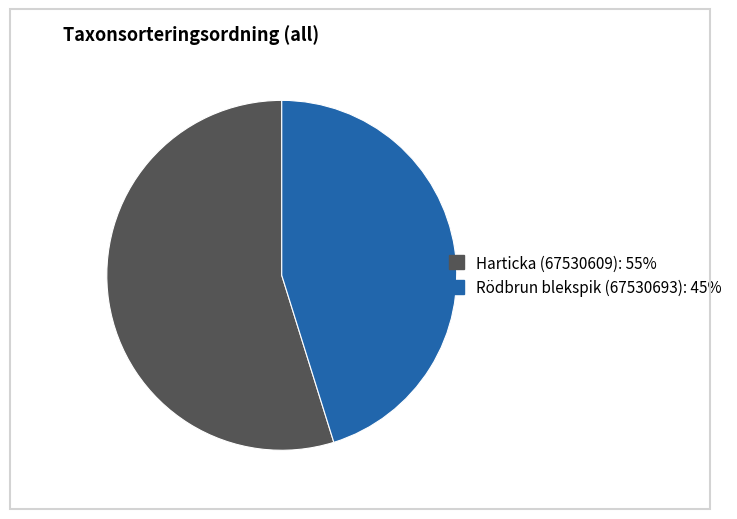

Combined, do Rödbrun blekspik (67530693) and Harticka (67530609) account for over 50%?

Yes